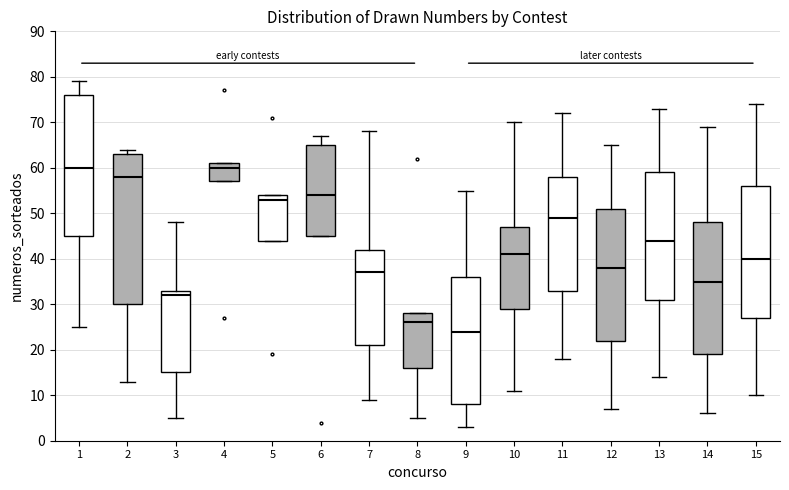

Where is the lower edge of the box at x = 6 on the y-axis? The values are not printed on the chart, so give them approximately, as read against the axis.

45